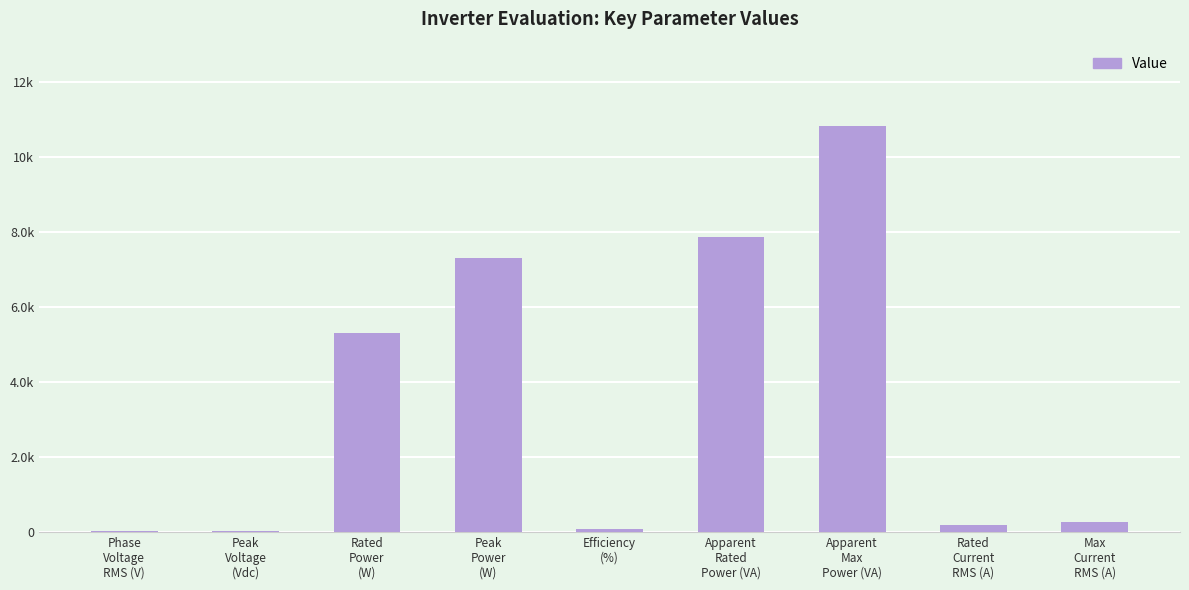

What is the label of the 1st bar from the right?

Max
Current
RMS (A)